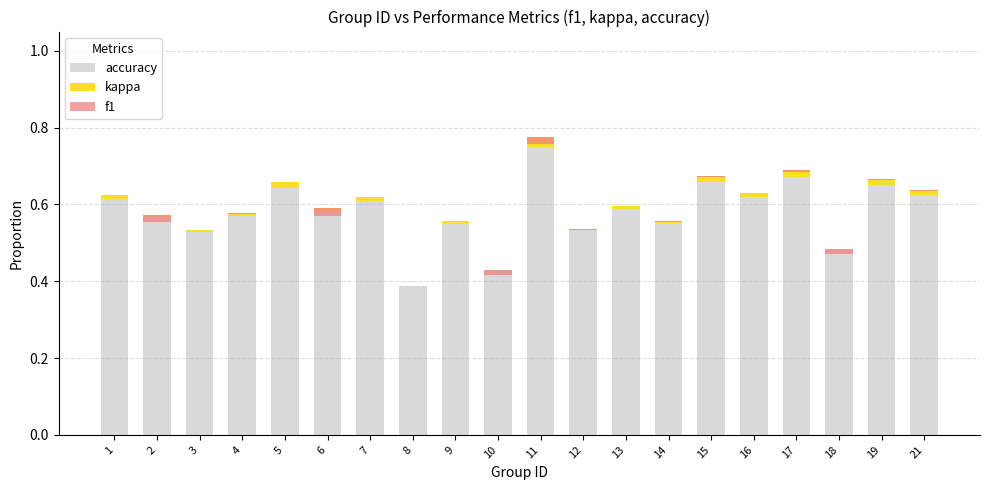

What is the total value across all series at 9?

0.6